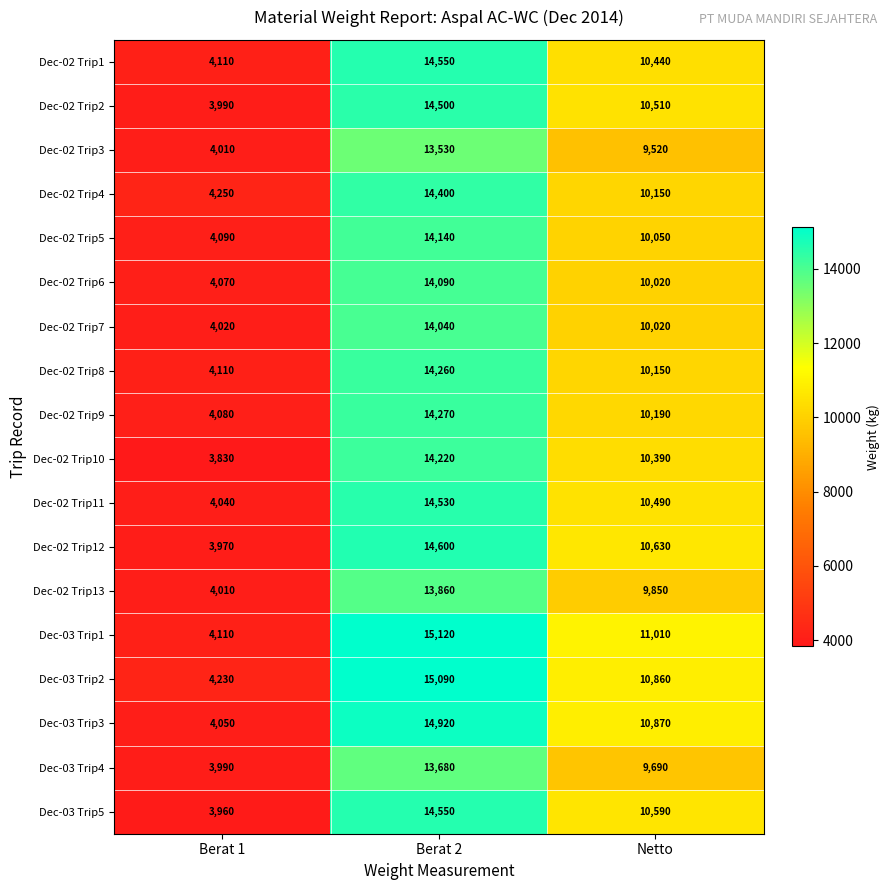

Which series changed the most between Berat 1 and Netto?

Dec-03 Trip1